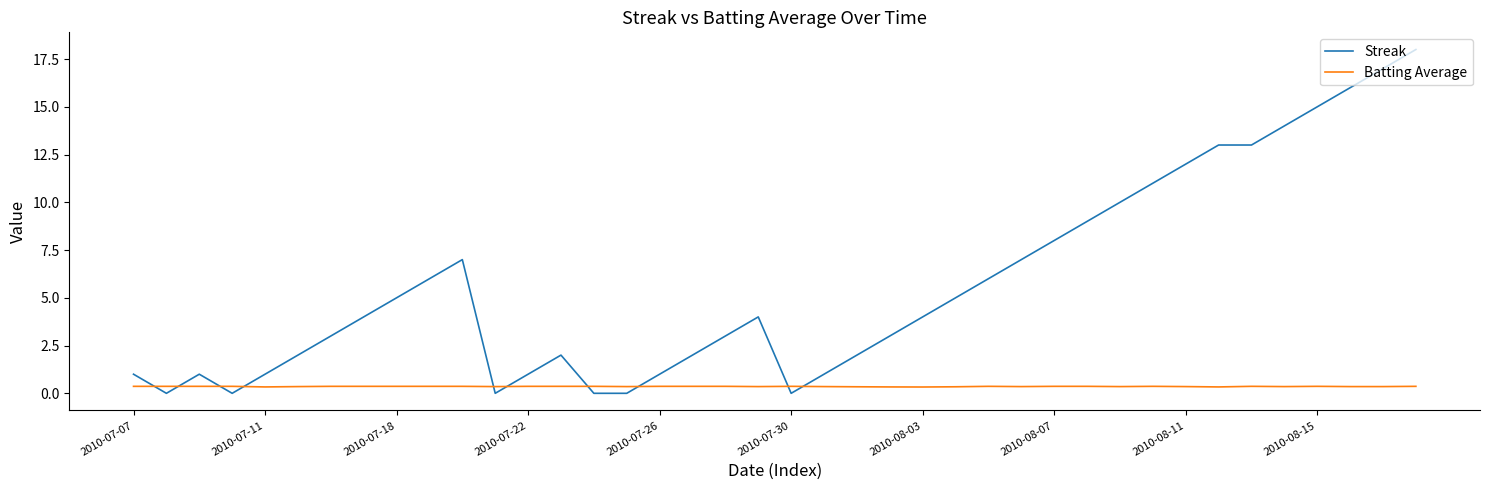

Which series ends up on top after the final intersection of Streak and Batting Average?

Streak